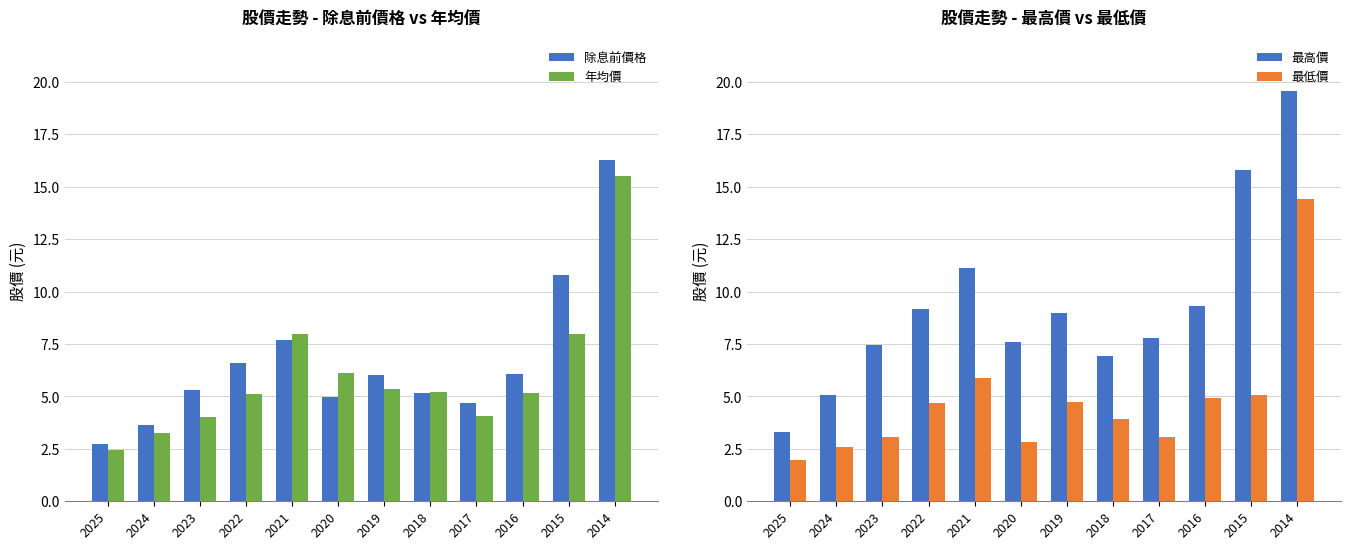

Is it true that 最高價 equals 13.3 at 2017?

False